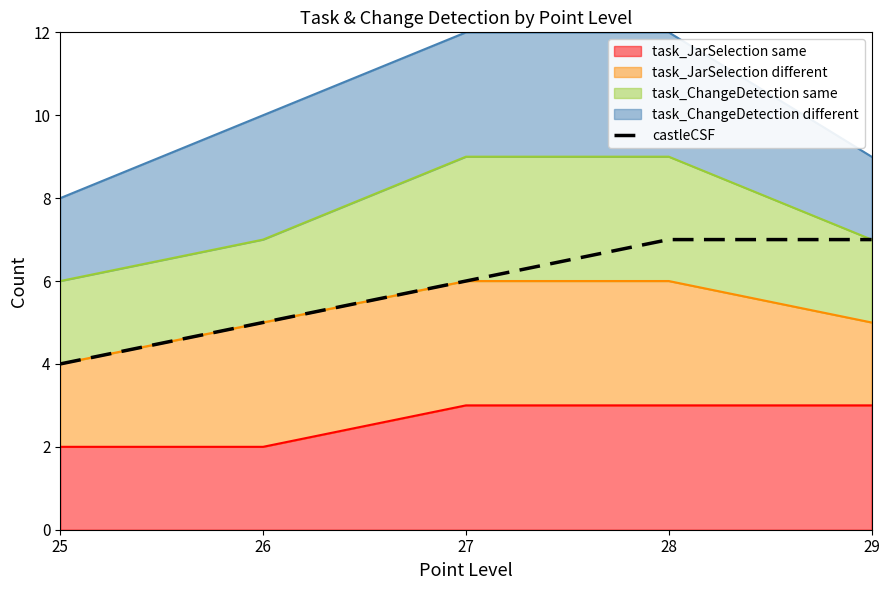

True or false: there are more than 1 points higher than both neighbors.

False